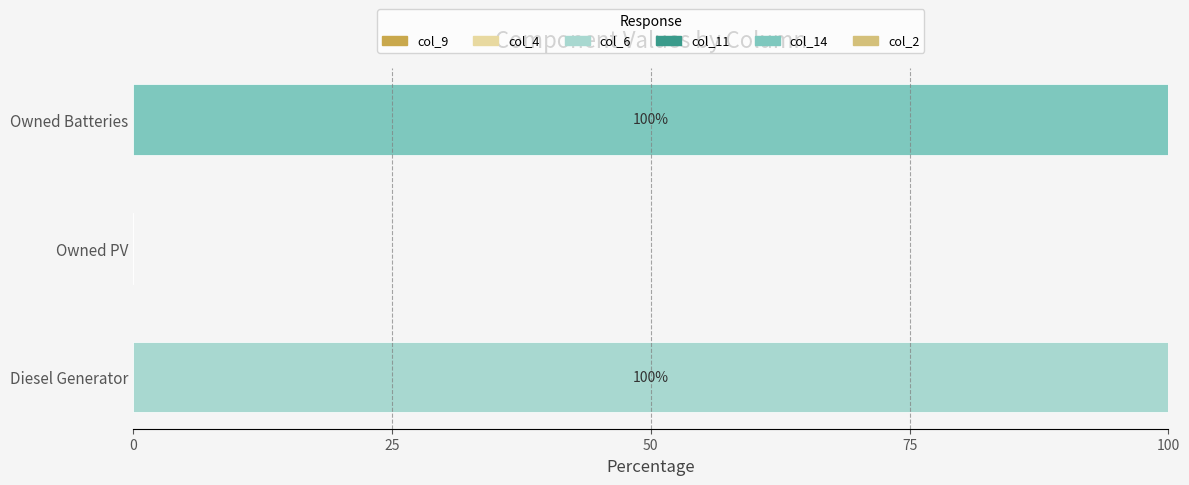

What is the maximum value for col_6?

100